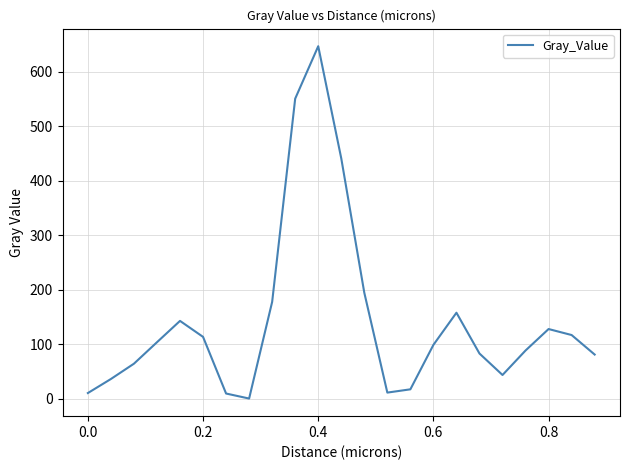

What is the greatest value displayed?

647.0